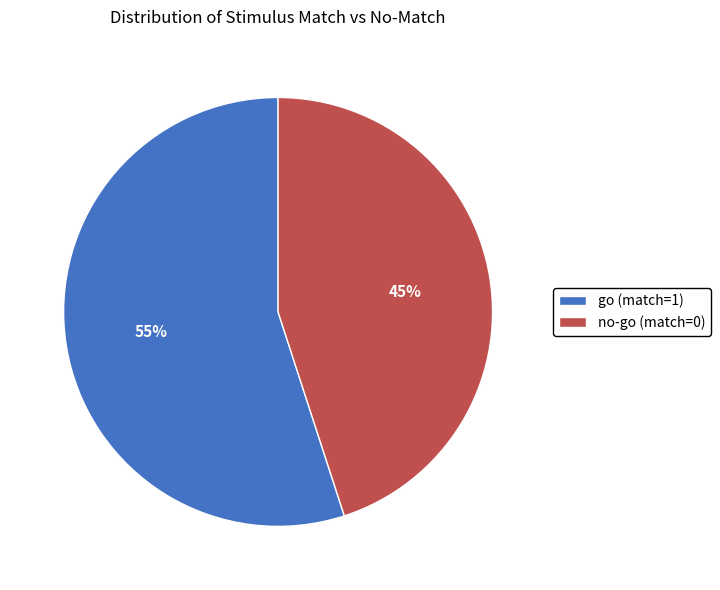

What percentage is the go (match=1) slice, to the nearest percent?

55%